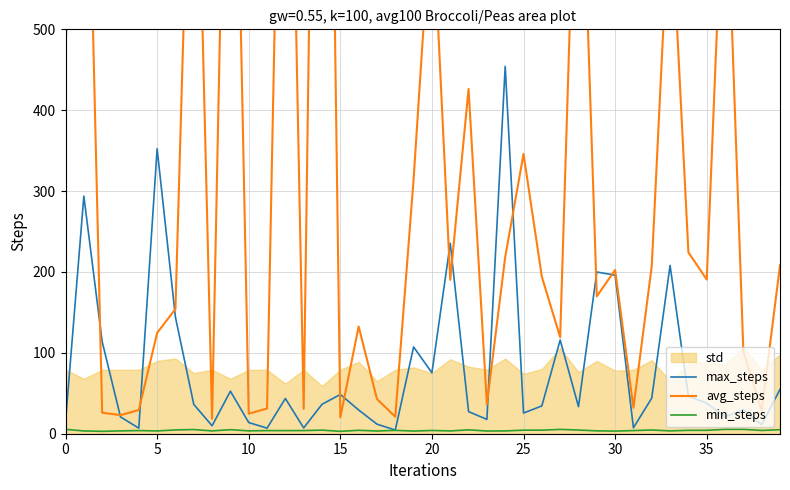

Which series has the largest total across all categories?

avg_steps